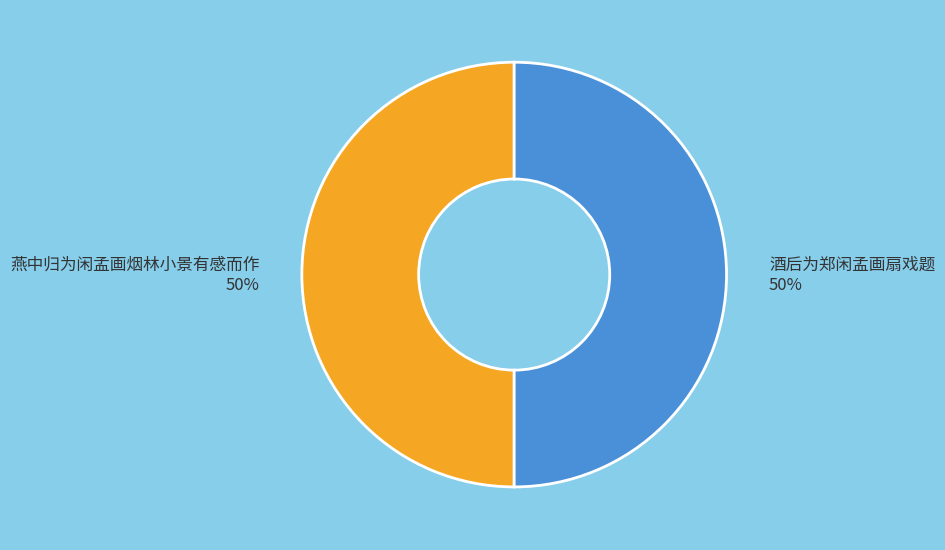

Is it true that 酒后为郑闲孟画扇戏题 is 50% of the pie?

True